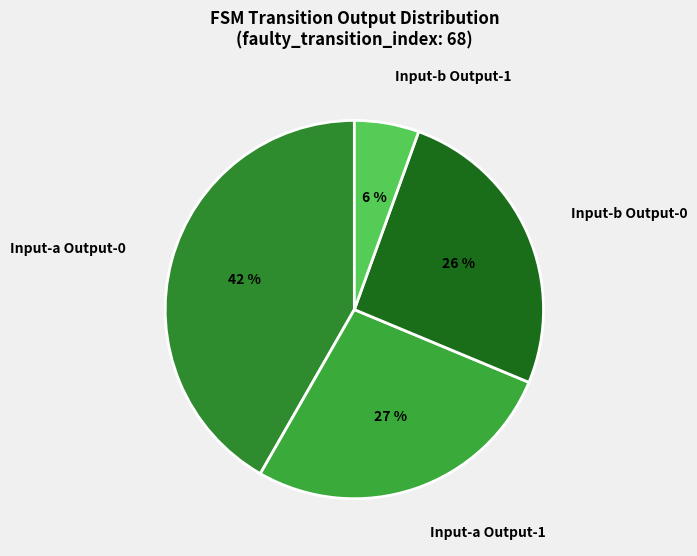

How many slices are in this pie chart?

4